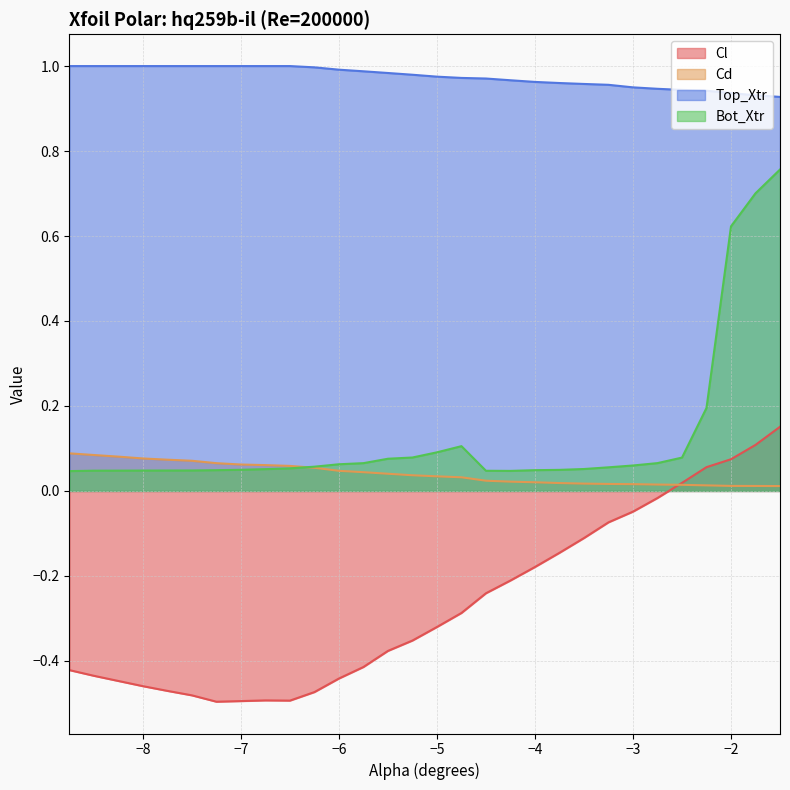

Which series ends up on top after the final intersection of Cd and Bot_Xtr?

Bot_Xtr